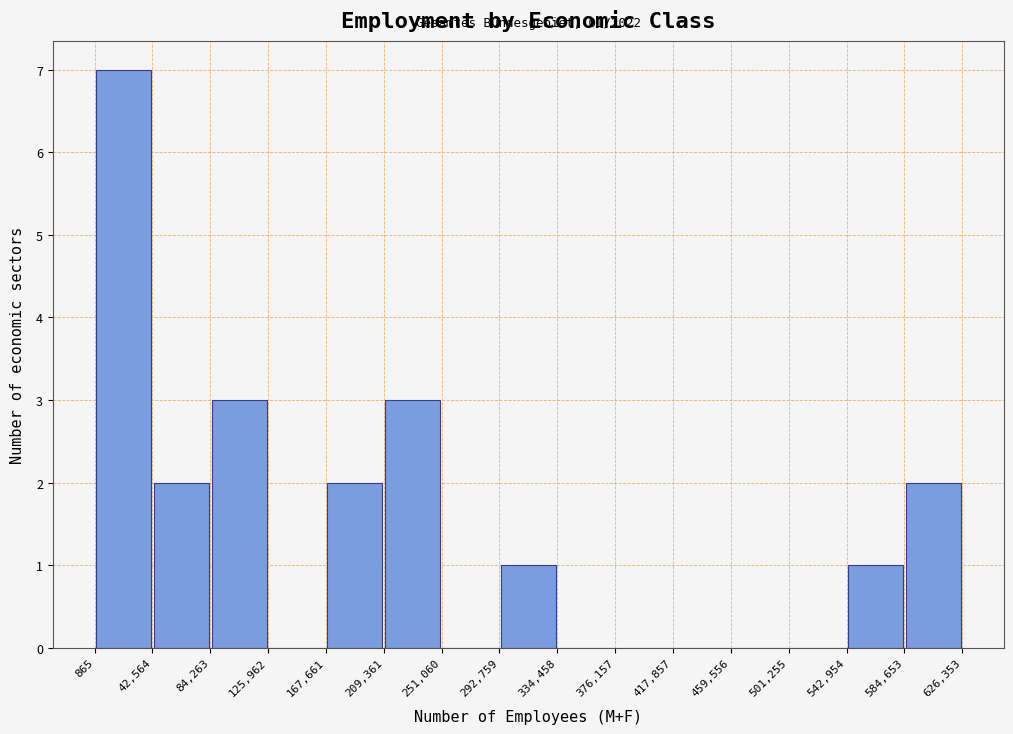

Over which range of the x-axis is the bar tallest?

865 to 42,564